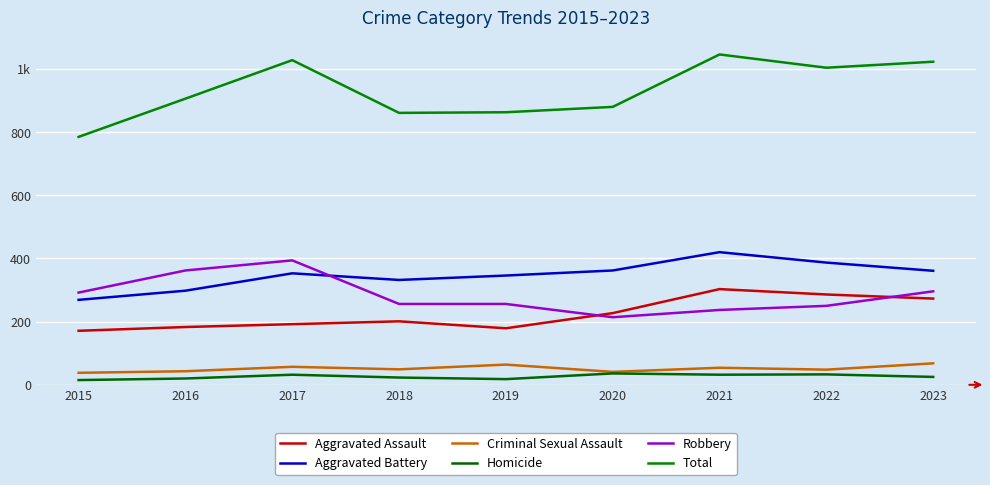

Is it true that Total equals 1028 at 2017?

True